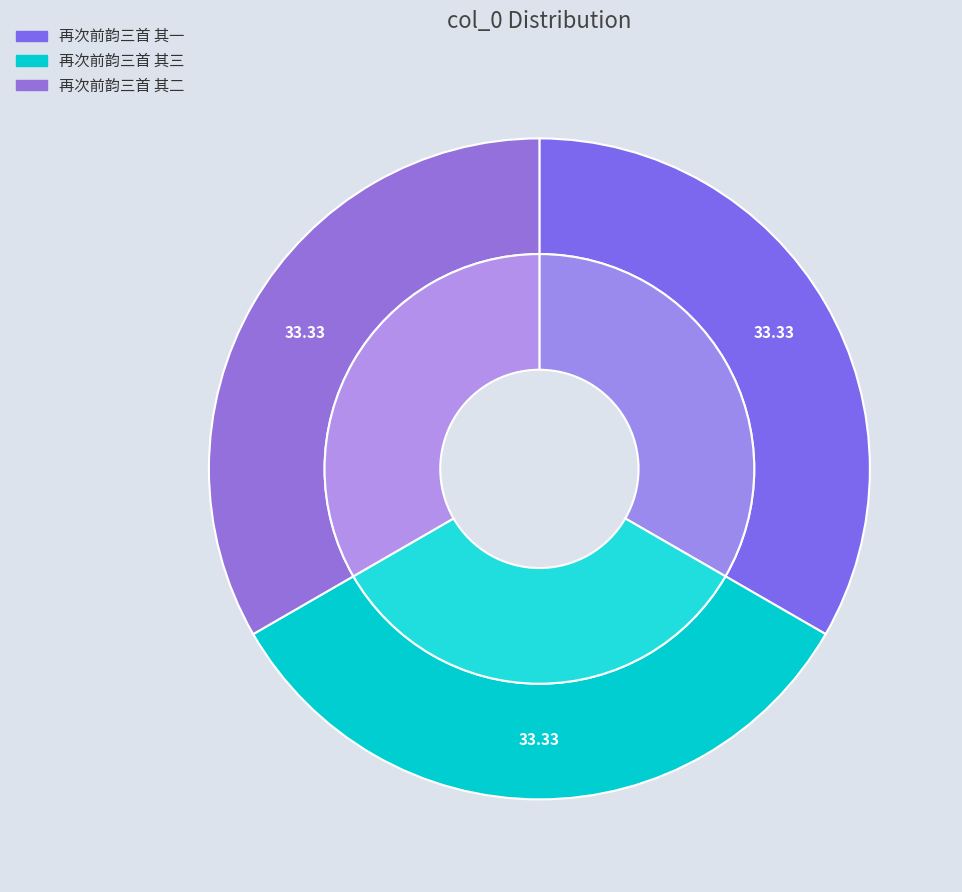

How much of the chart is everything except 再次前韵三首 其三?

66.7%